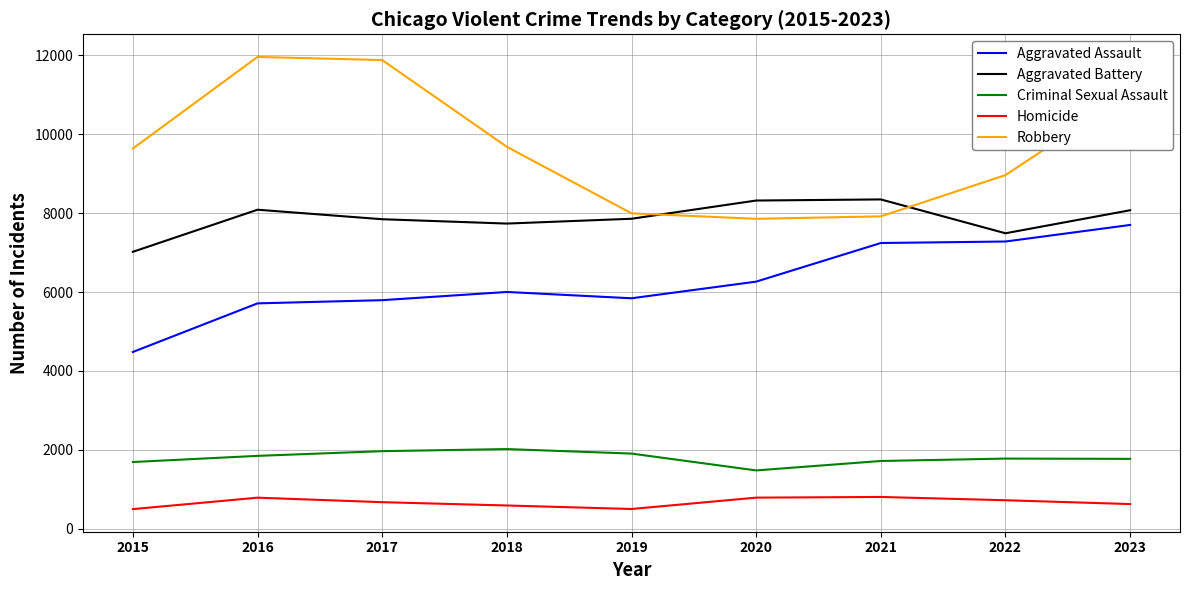

What is the minimum value shown in the chart?

496